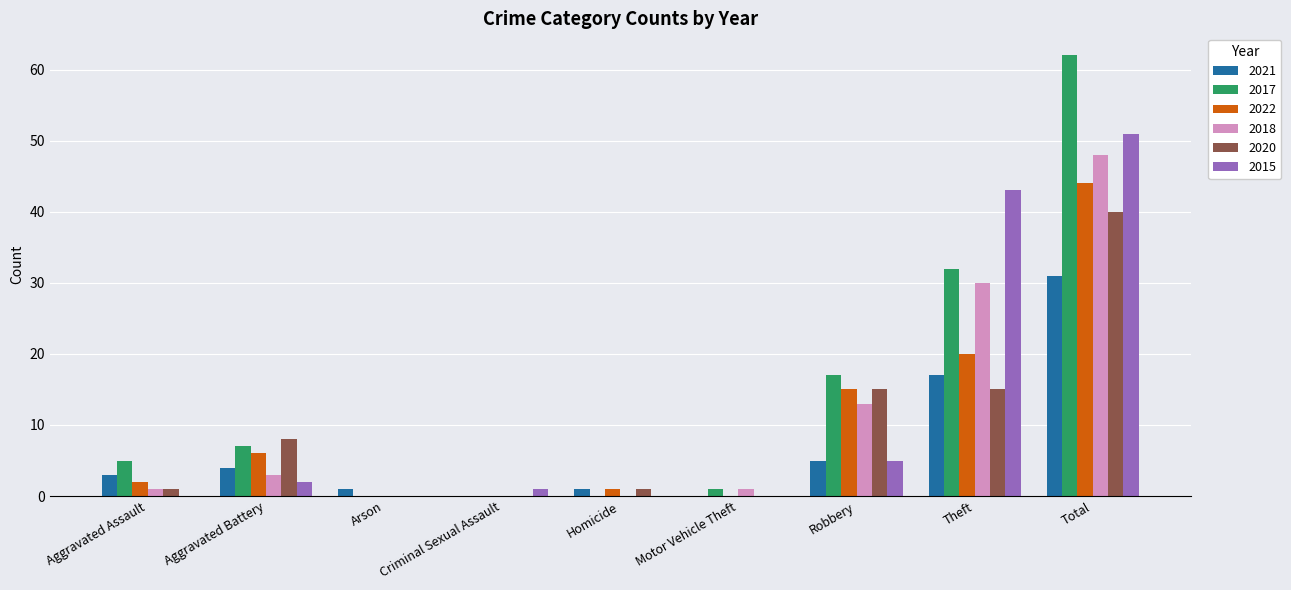

What is the sum of all 2022 values?

88